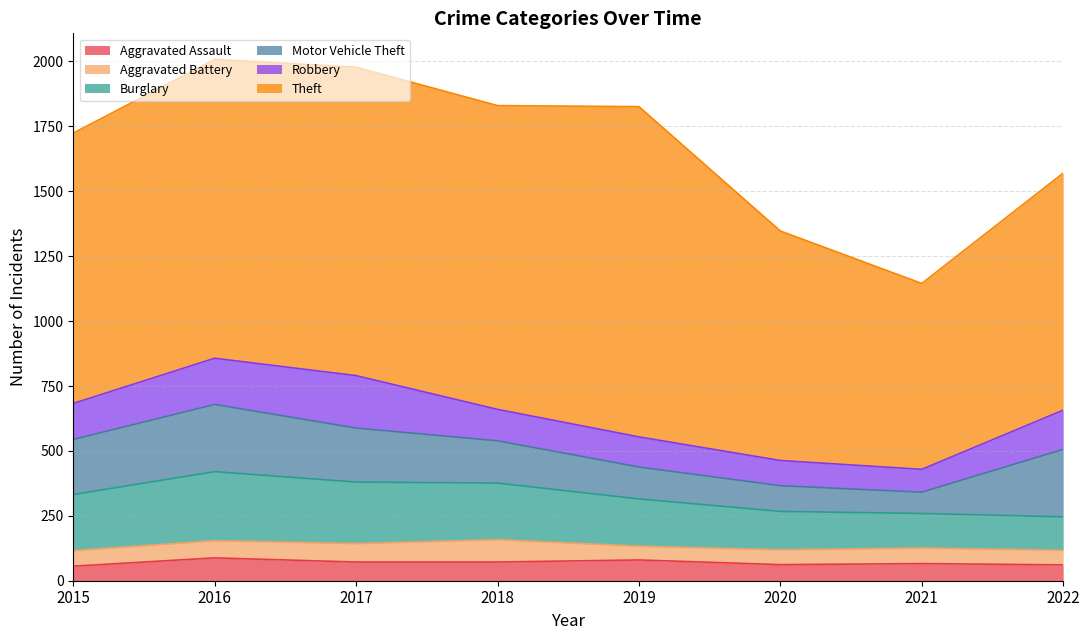

How many data points in Robbery are less than 139?

4